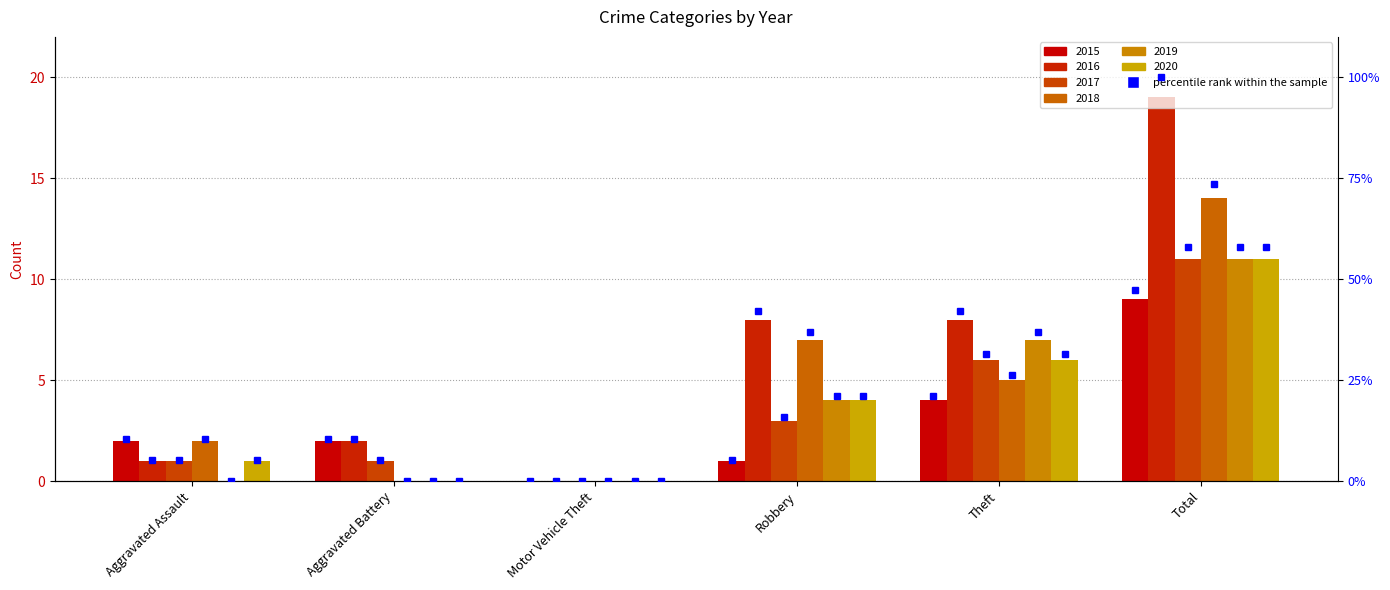

What is the spread (max minus min) of values at Robbery?

7